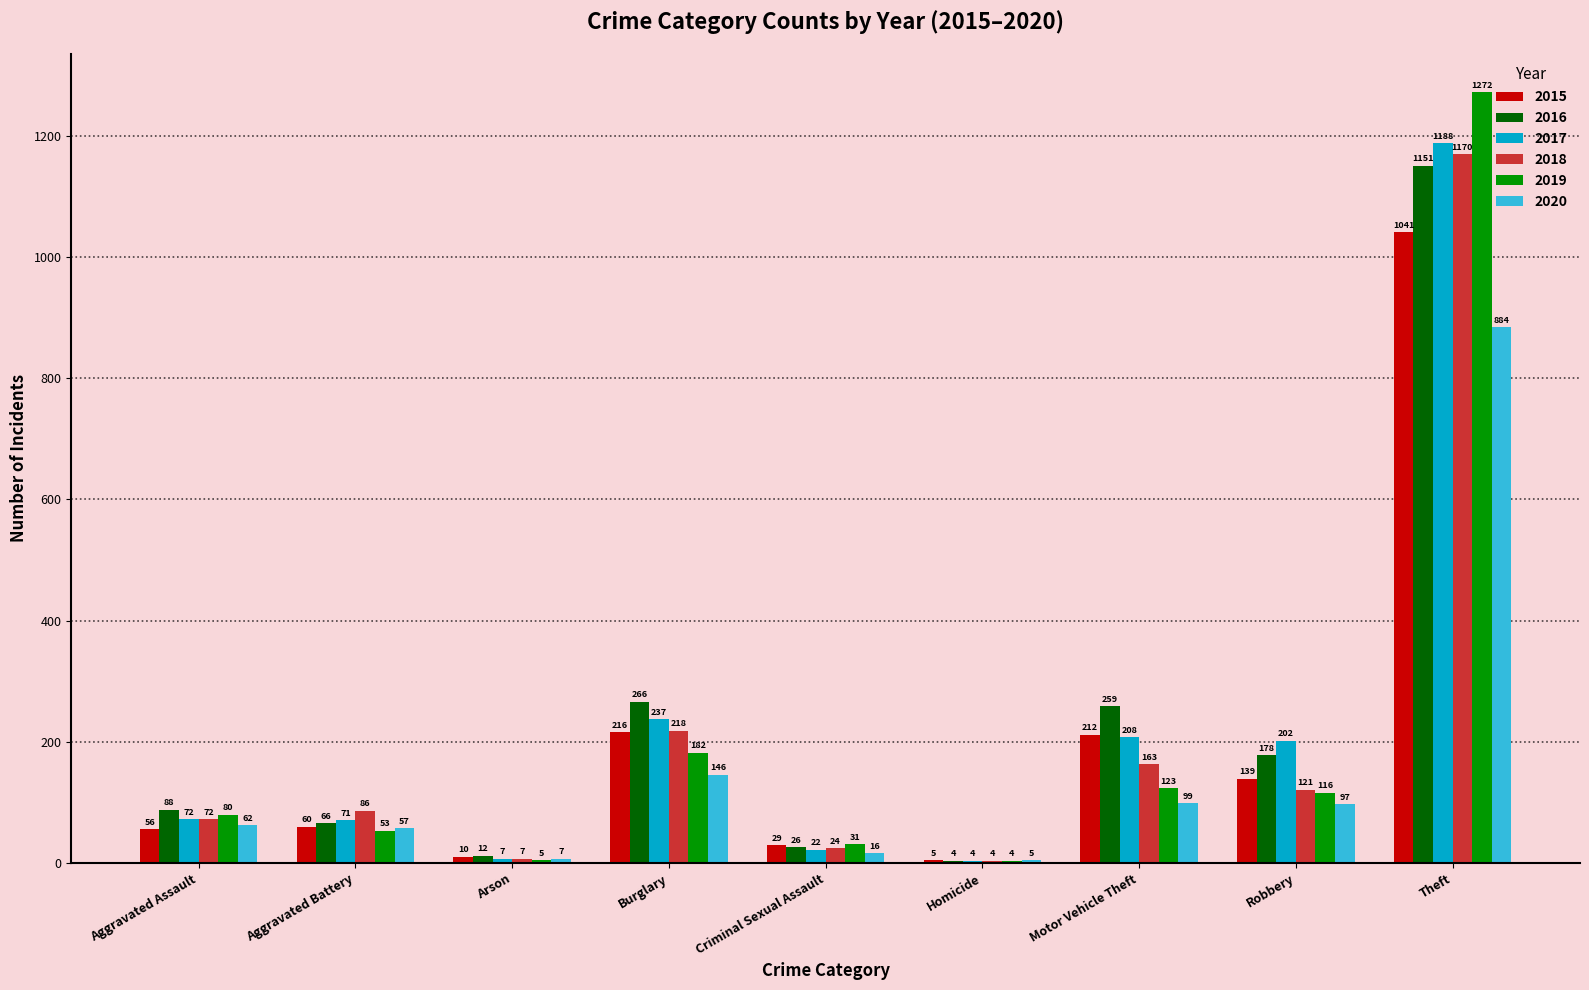

True or false: 2016 has a value of 178 at Robbery.

True